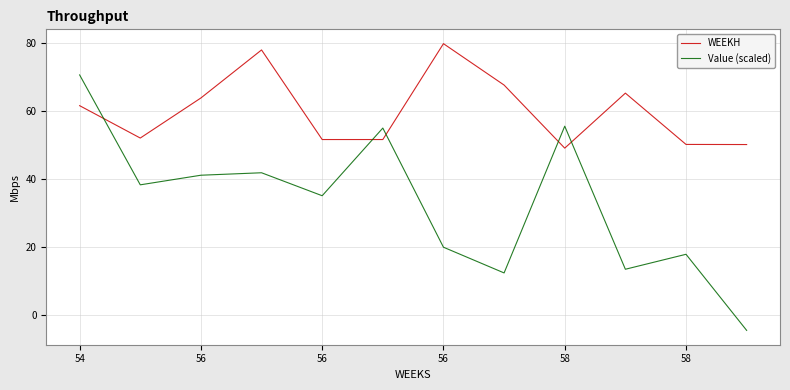

True or false: WEEKH and Value (scaled) cross at least once.

True